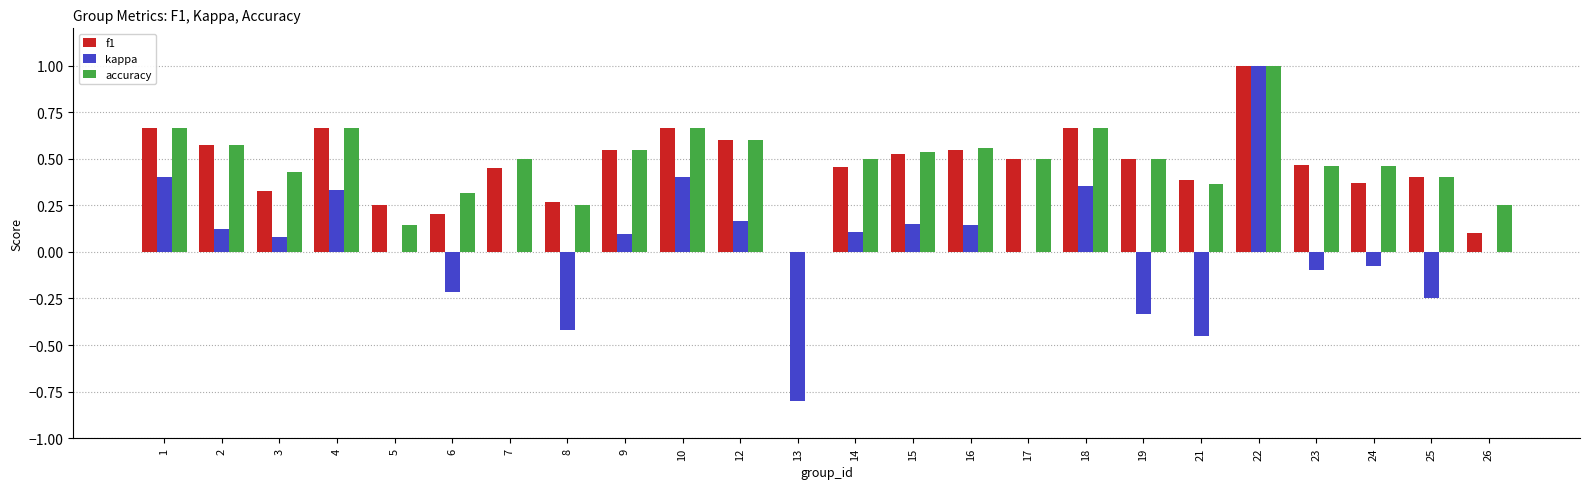

Between 17 and 19, which series saw the biggest shift?

kappa